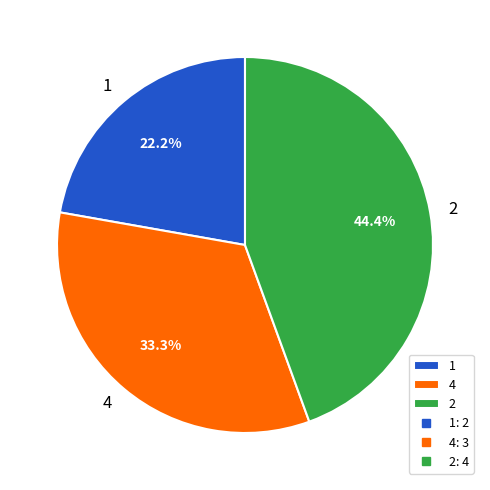

What is the largest slice in the pie chart?

2